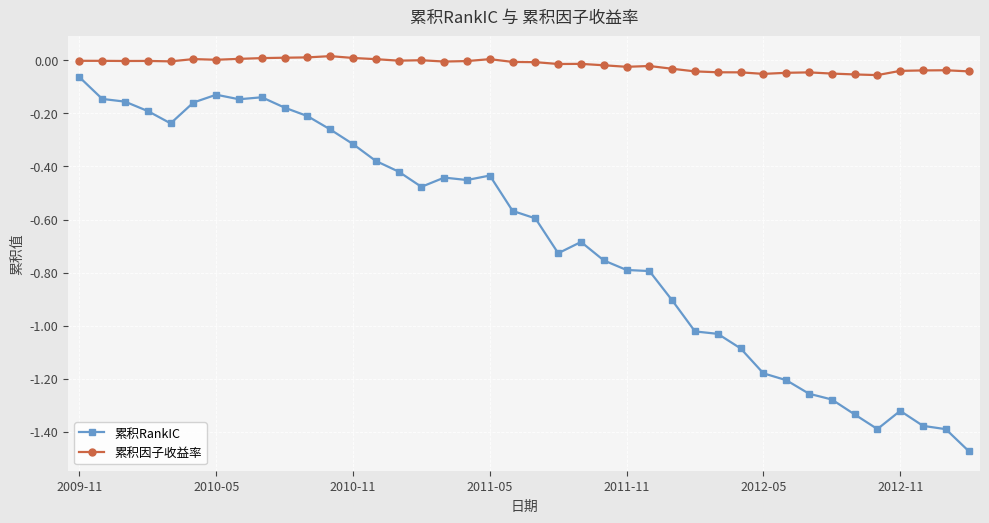

Which series has the largest total across all categories?

累积因子收益率